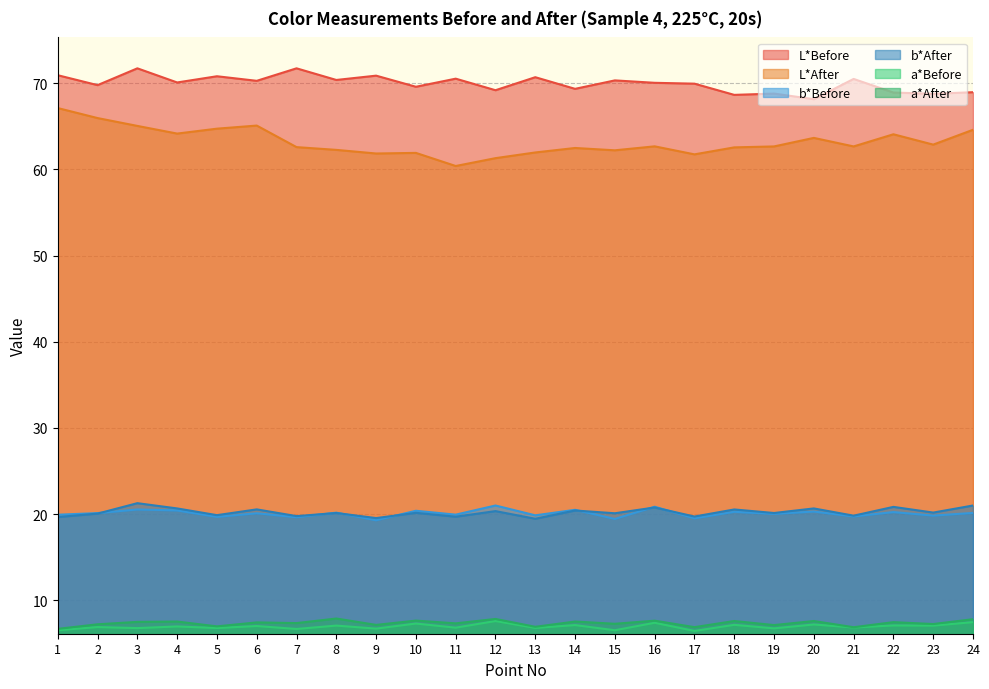

What is the value of the b*Before point at the 5th from the left?

19.7